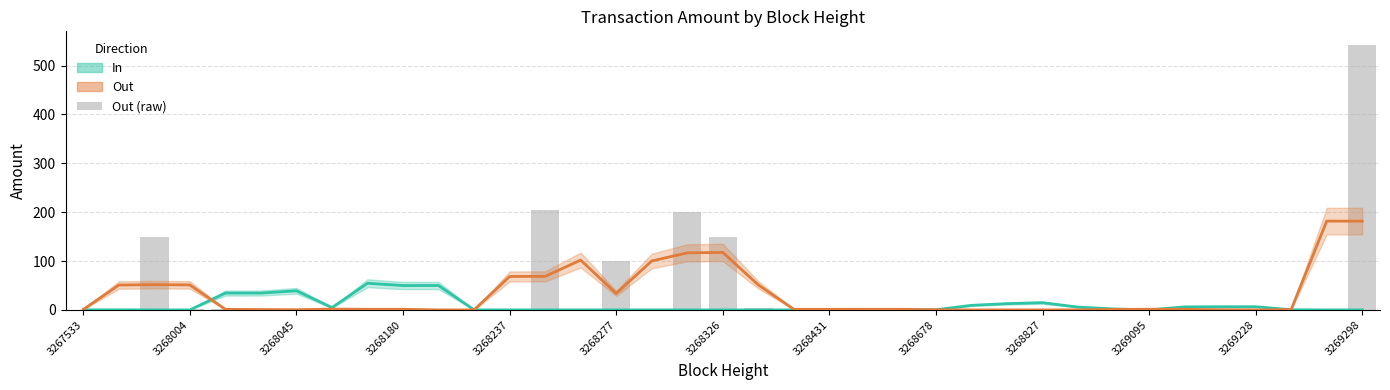

At which label does Out first exceed 1?

3268004